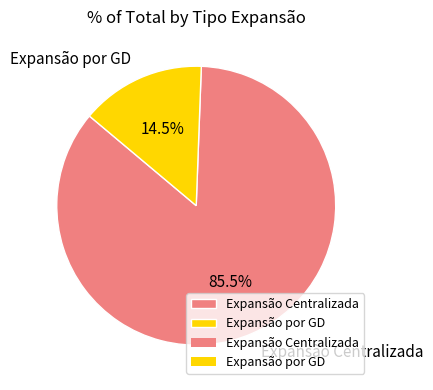

Count the number of slices in the pie.

2